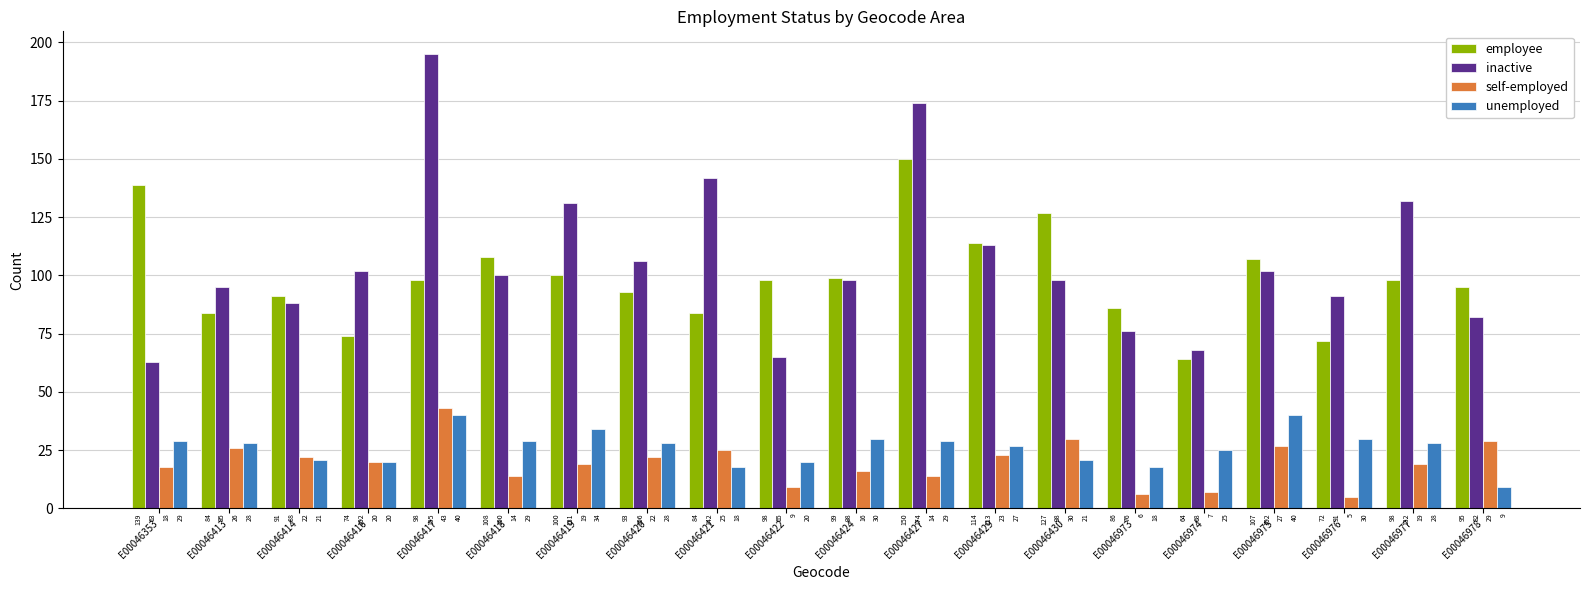

List the series in order of their peak value, lowest first.

unemployed, self-employed, employee, inactive